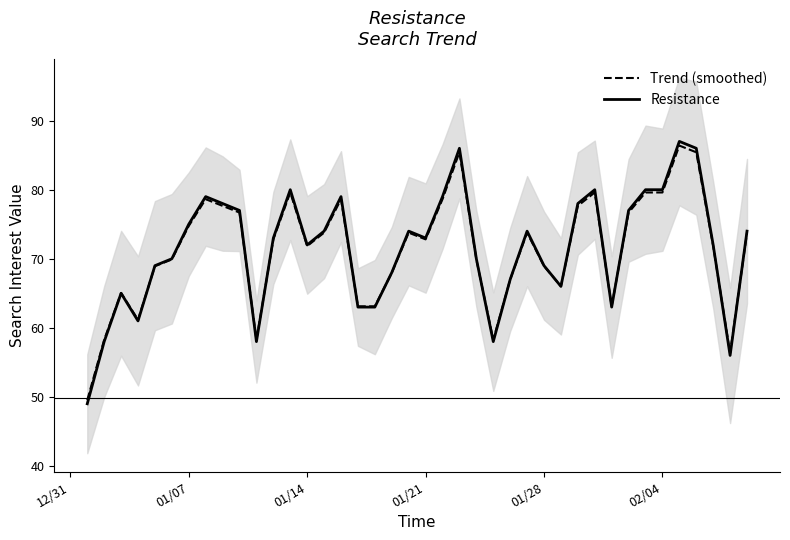

How many values in the Resistance series are below 73?

19